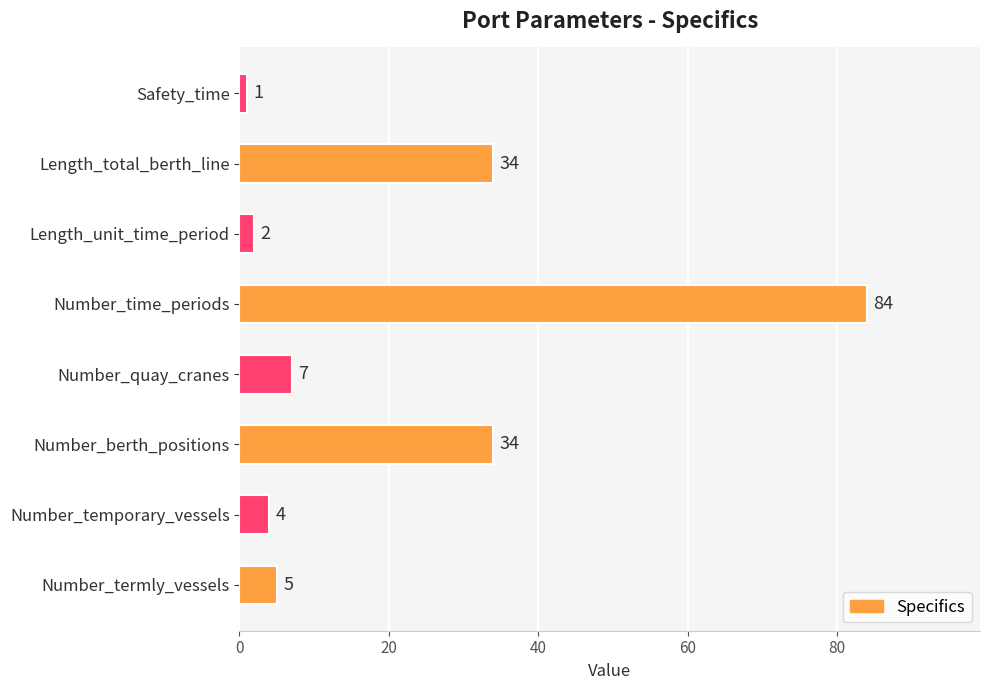

What is the change in value from Number_time_periods to Safety_time?

-83